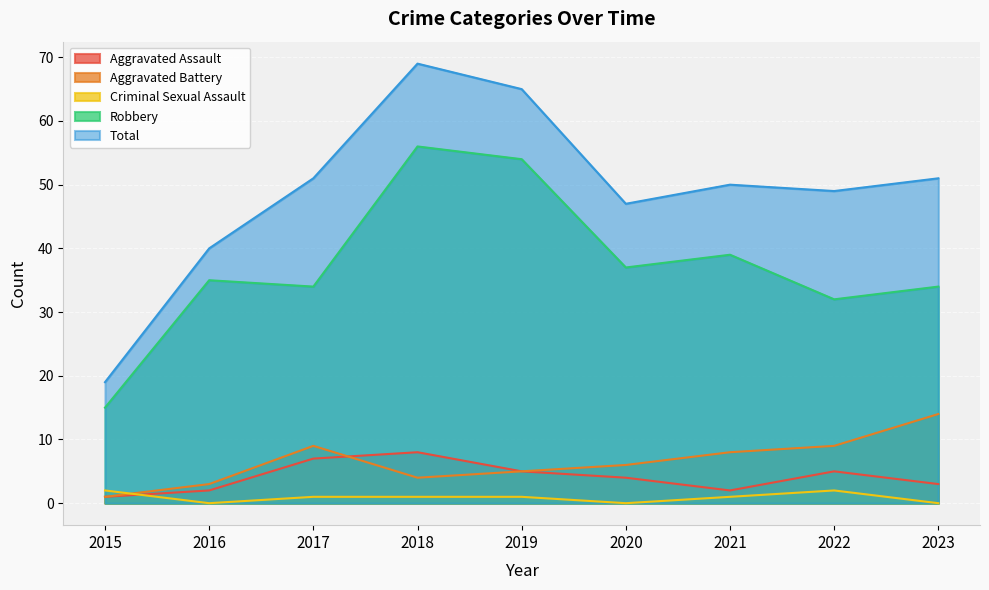

How many interior local peaks does the Total series have?

2